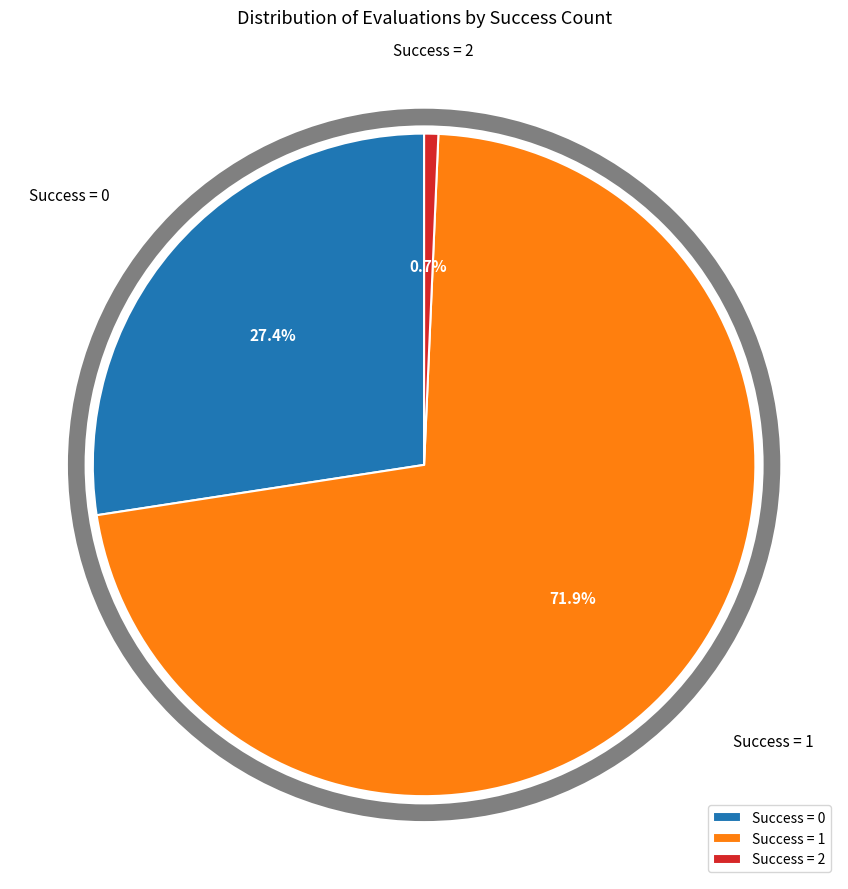

Between Success = 2 and Success = 0, which is larger?

Success = 0